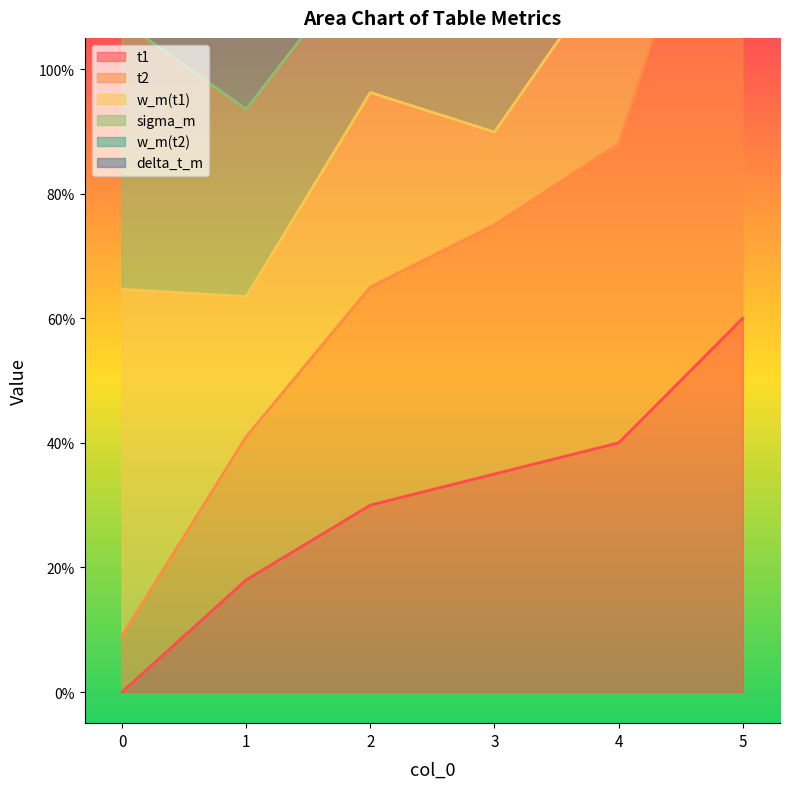

What is the sum of all t1 values?

1.8